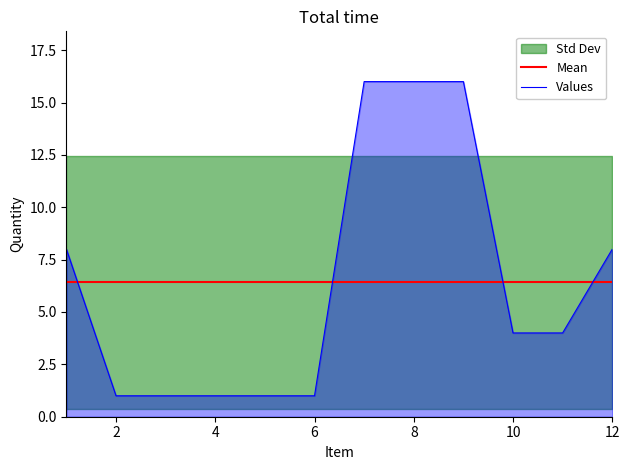

Reading right to left, extract all data points from this chart.

8	4	4	16	16	16	1	1	1	1	1	8